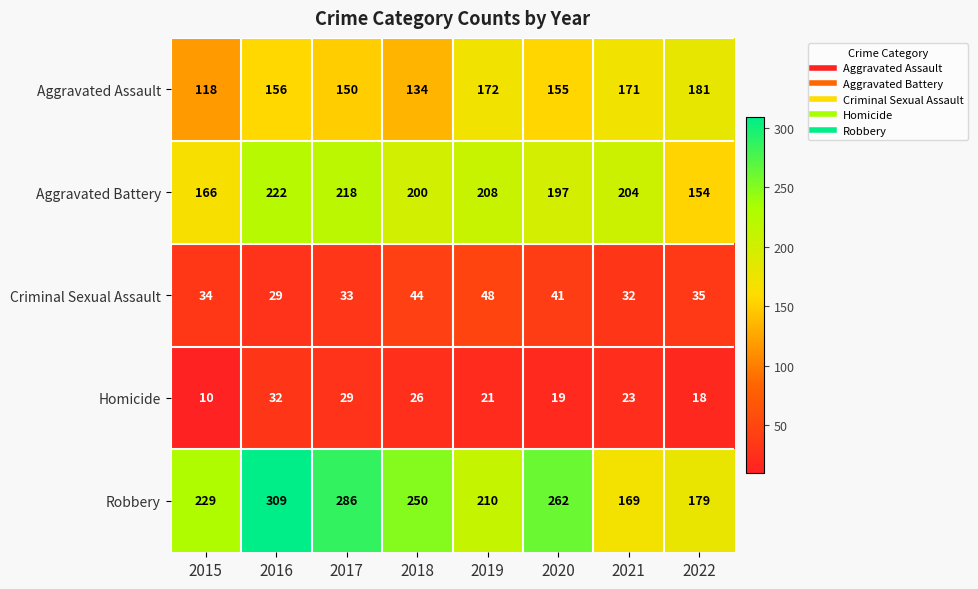

What is the spread (max minus min) of values at 2020?

243